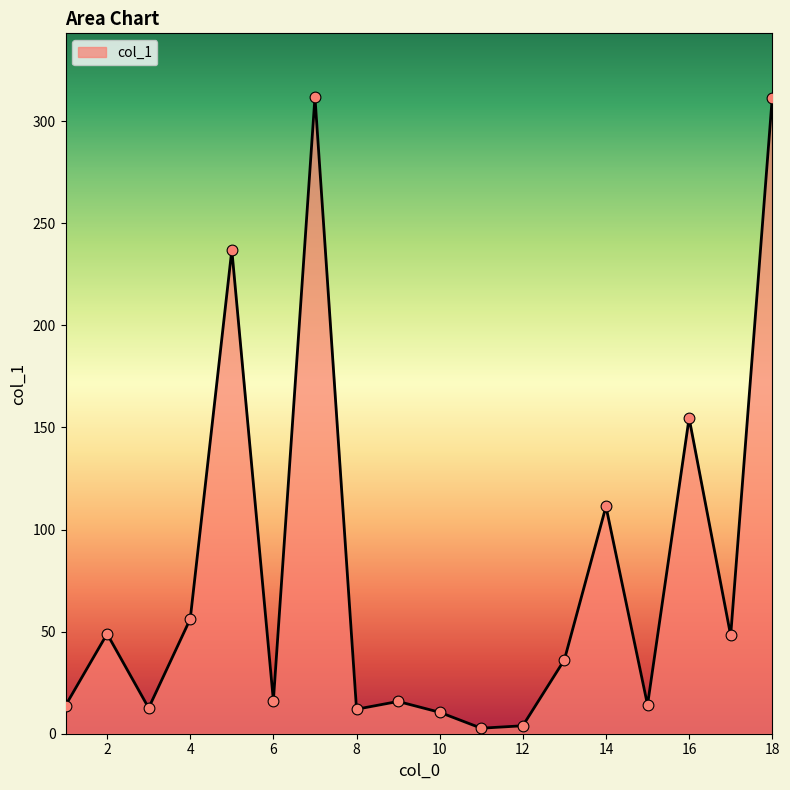

What is the difference between the maximum and minimum values?

309.1